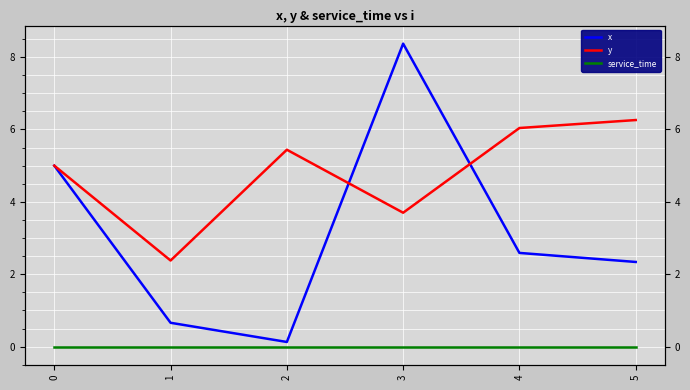

How many interior local peaks does the y series have?

1